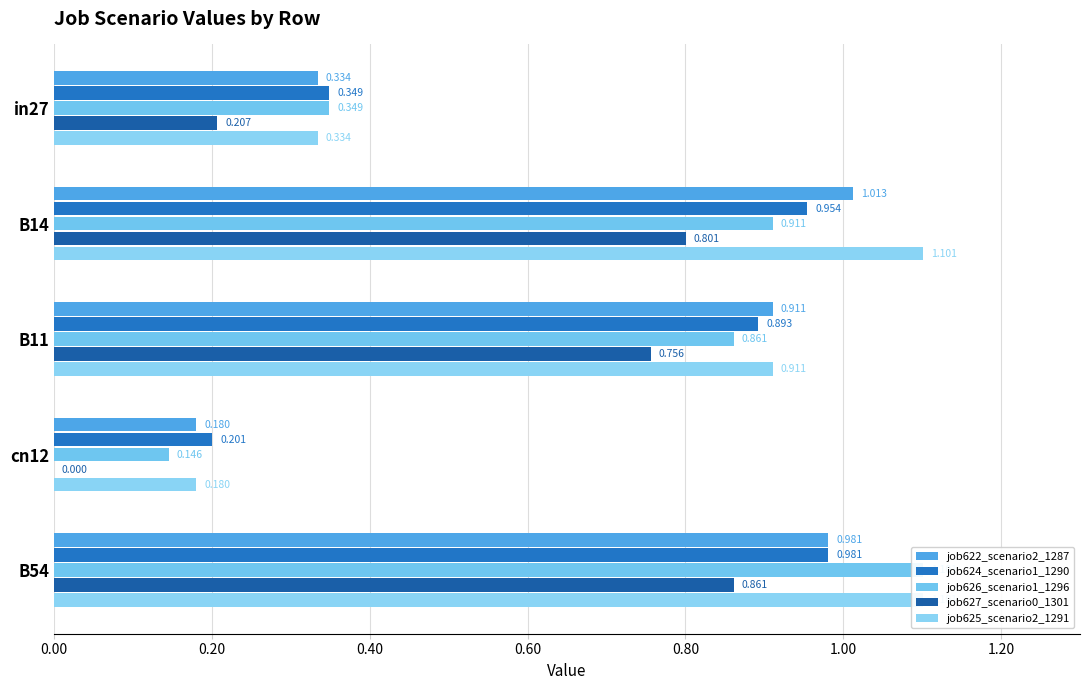

Read the job626_scenario1_1296 value at B54.

1.1